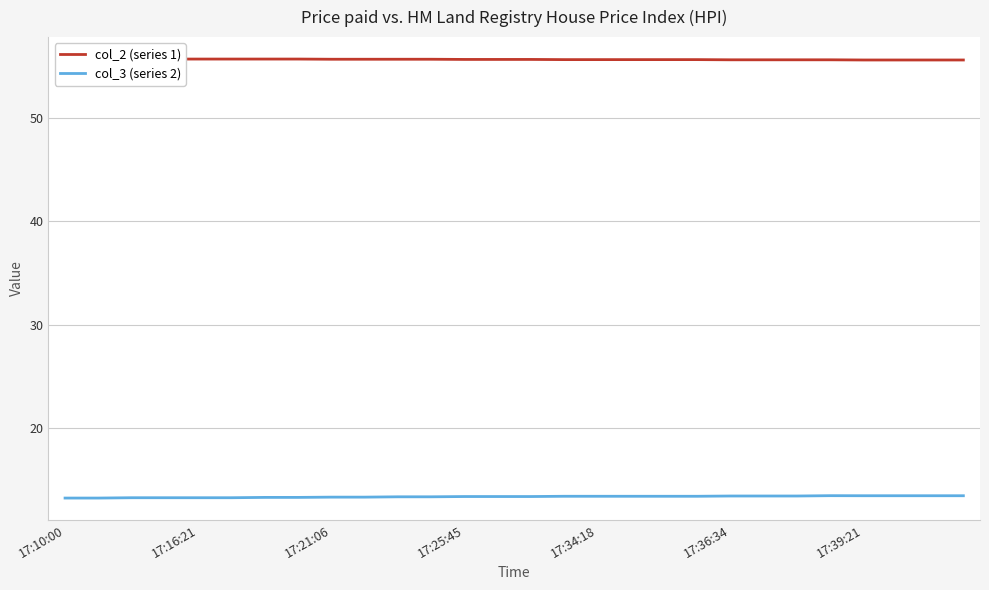

Does the chart have visible grid lines?

Yes